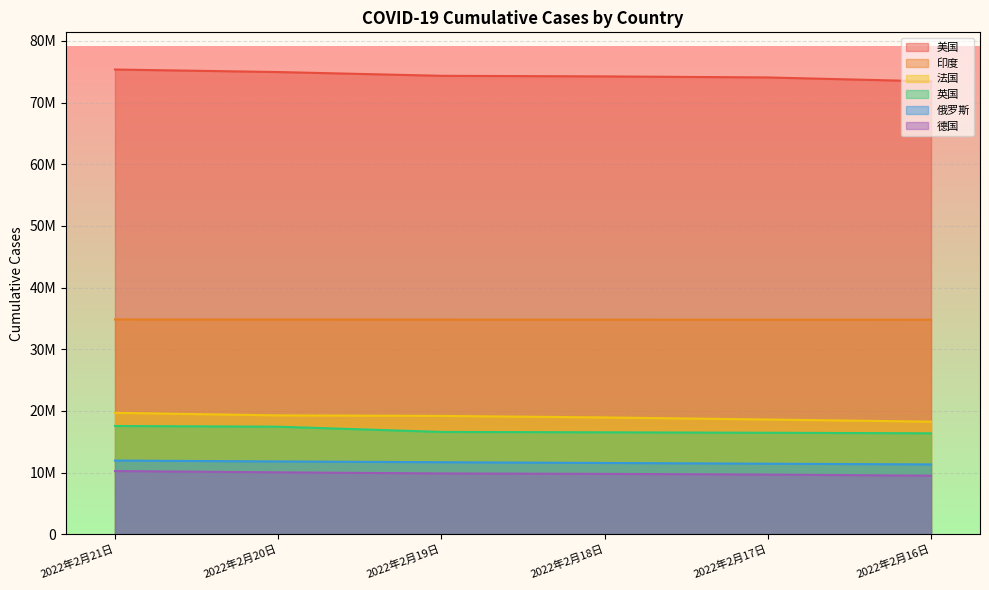

At which label does 法国 first exceed 19179882?

2022年2月21日